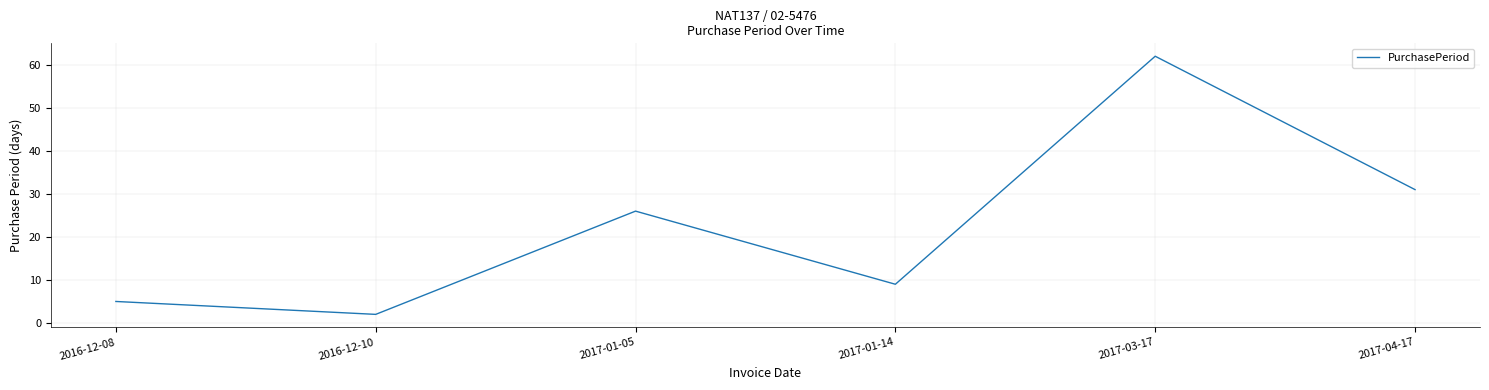

At which label is the value closest to 32?

2017-04-17